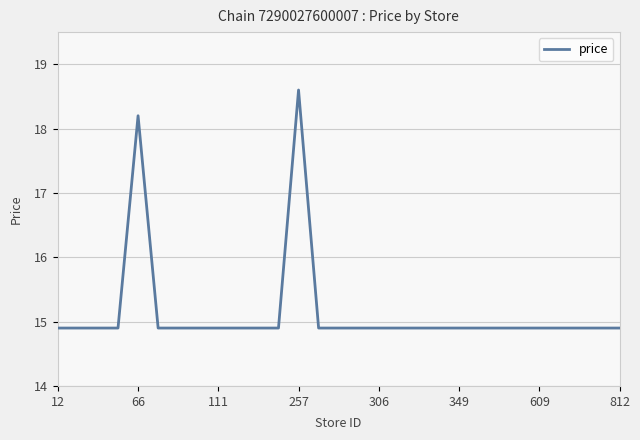

What is the maximum value for price?

18.6